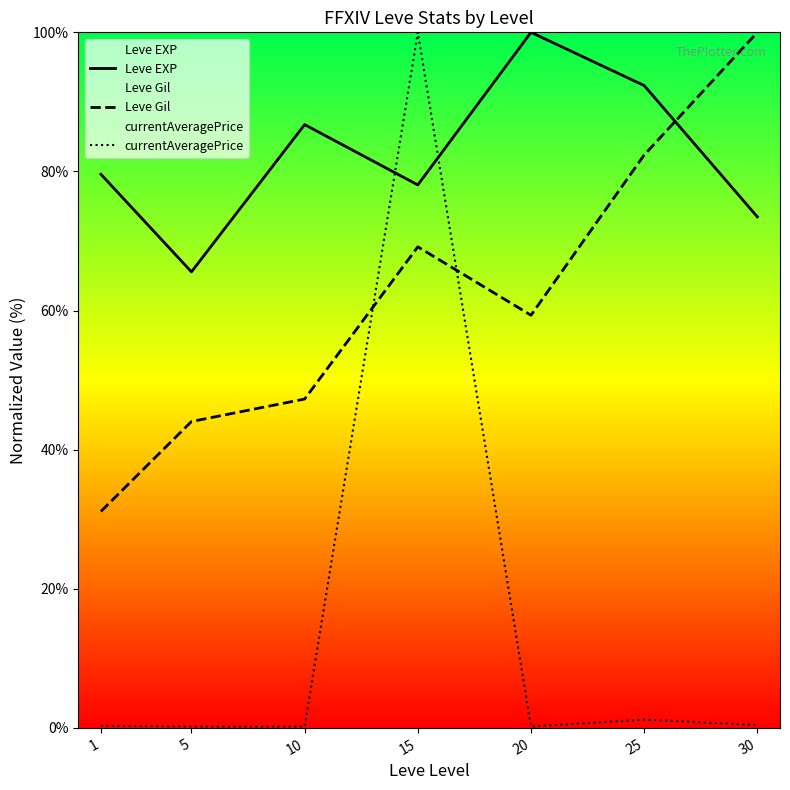

Which series changed the most between 1 and 20?

Leve Gil